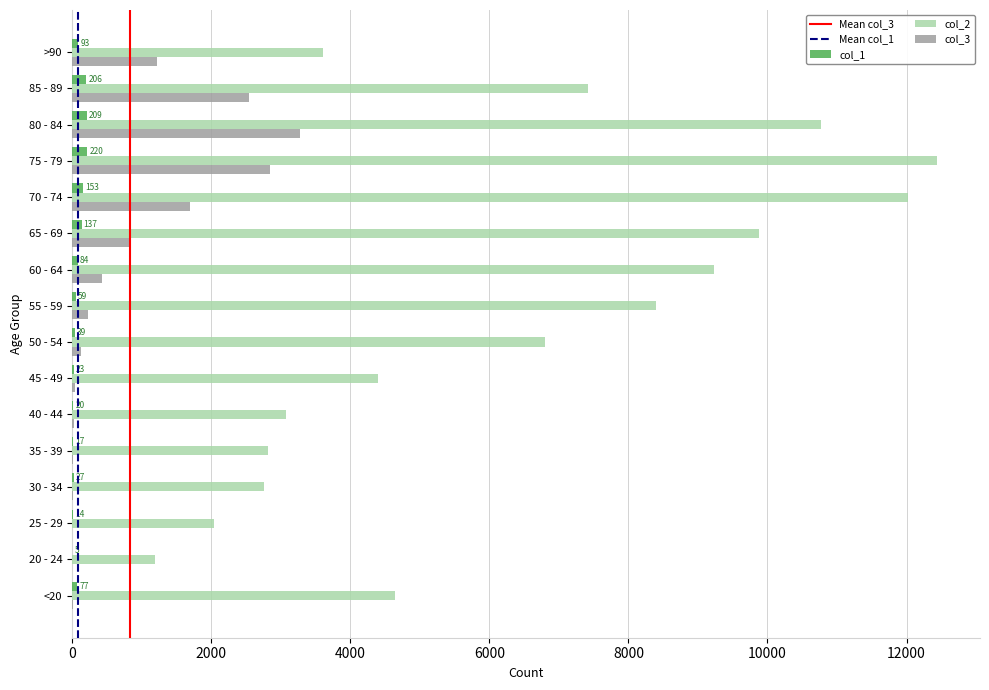

What is the greatest value displayed?

12434